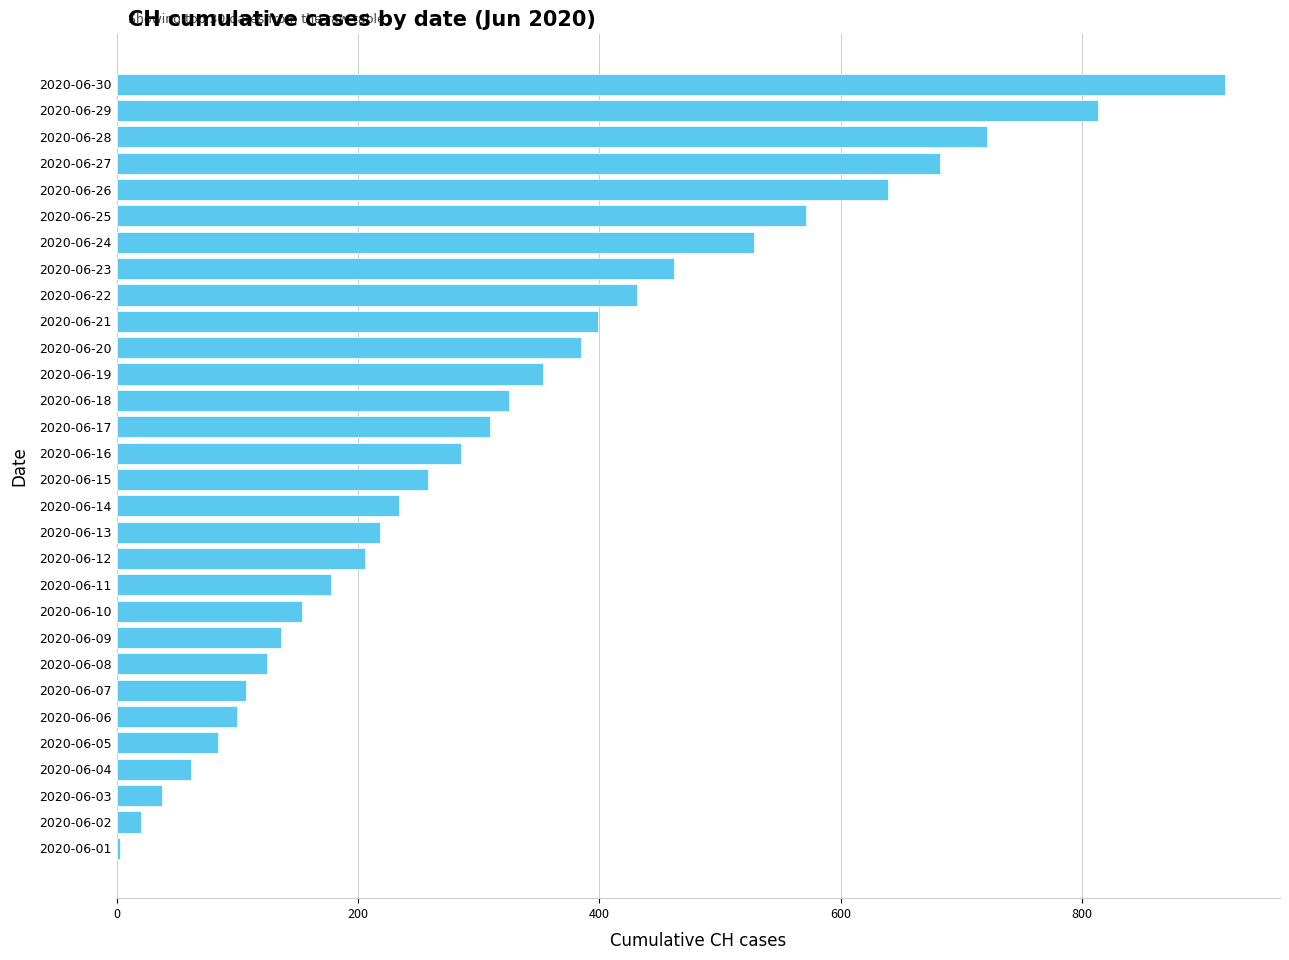

The value at 2020-06-16 is 147. True or false?

False